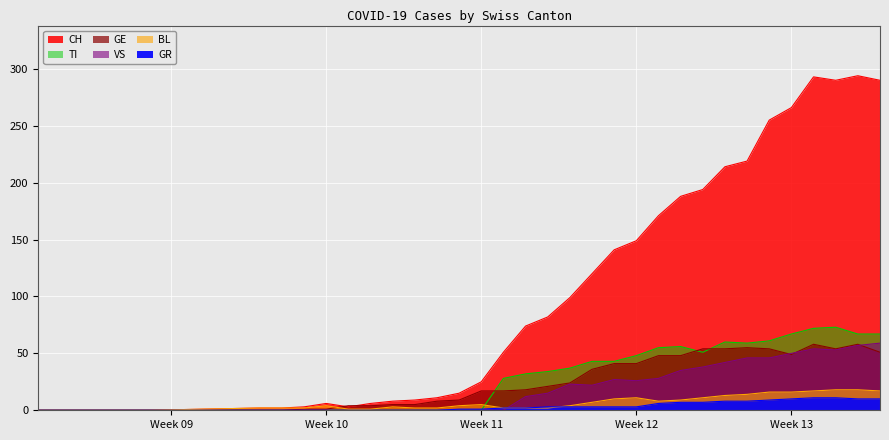

Between 2020-02-27 and 2020-03-22, which is larger?

2020-03-22